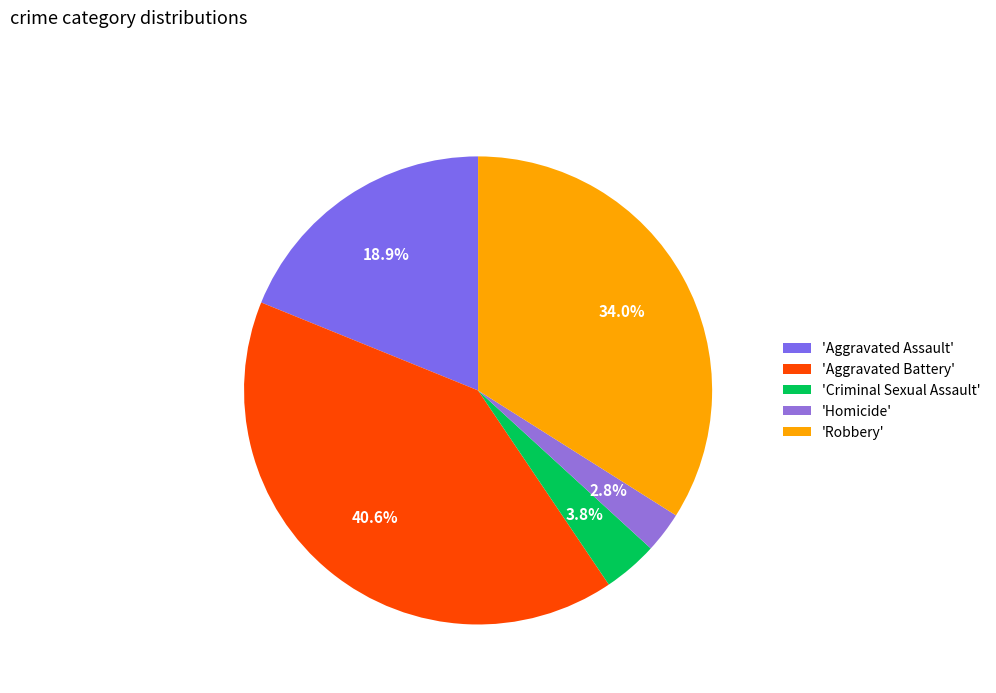

Does any single category account for the majority?

No